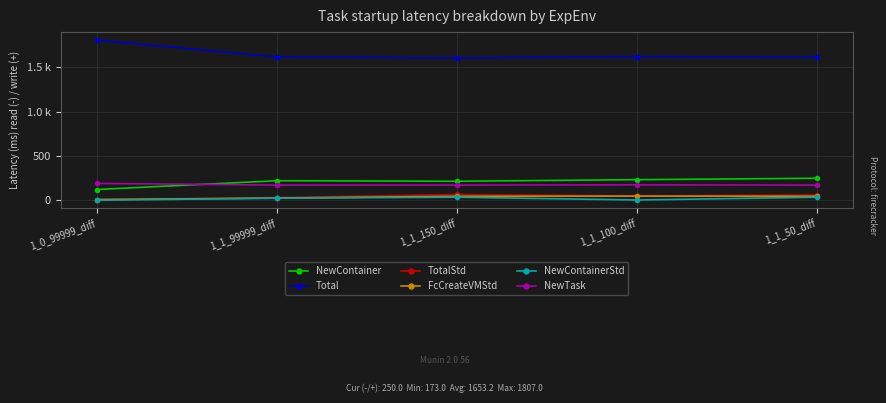

Is this an area chart (filled region under the line)?

No